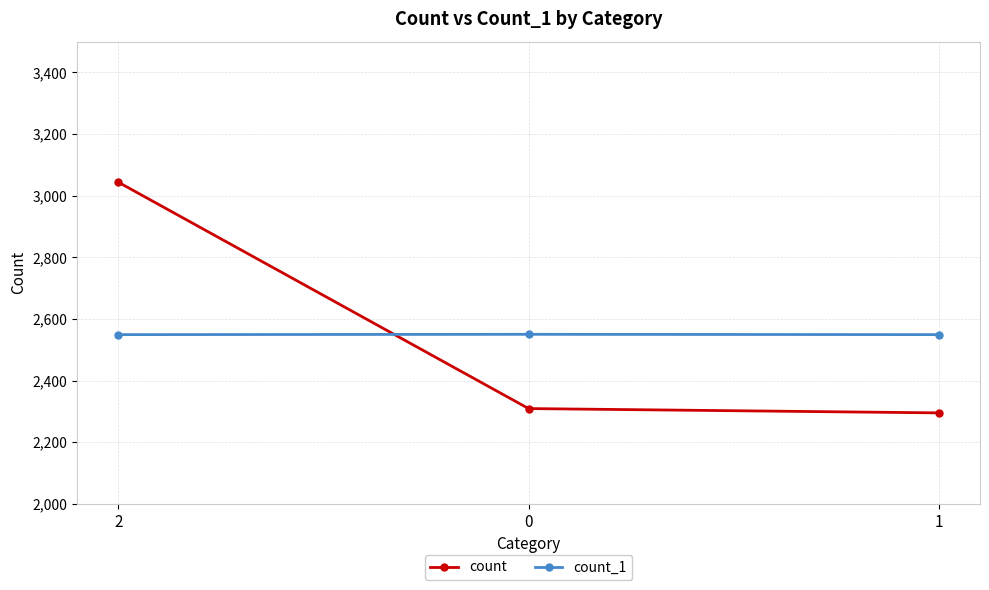

What is the difference between the maximum and minimum values in the count series?

749